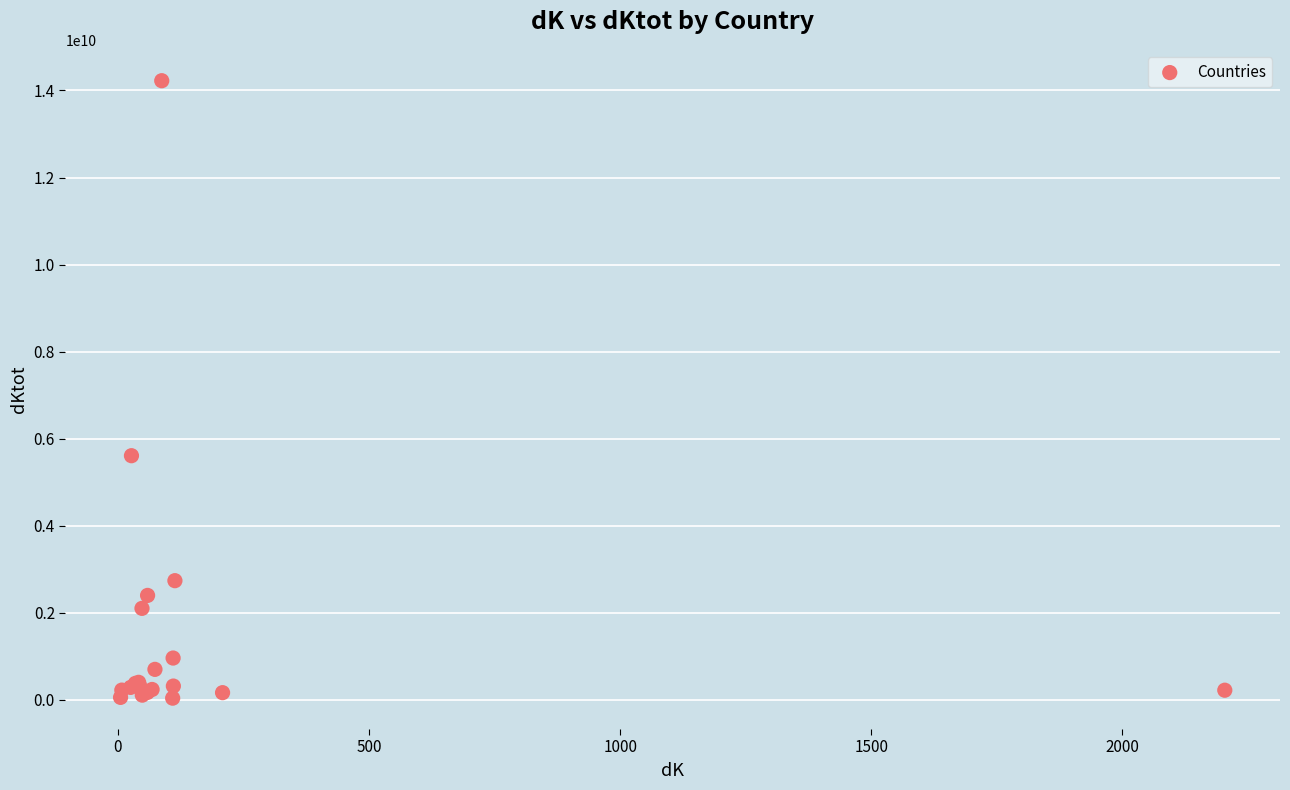

What Y value in the scatter plot is closest to 7132411504?

5610005745.7